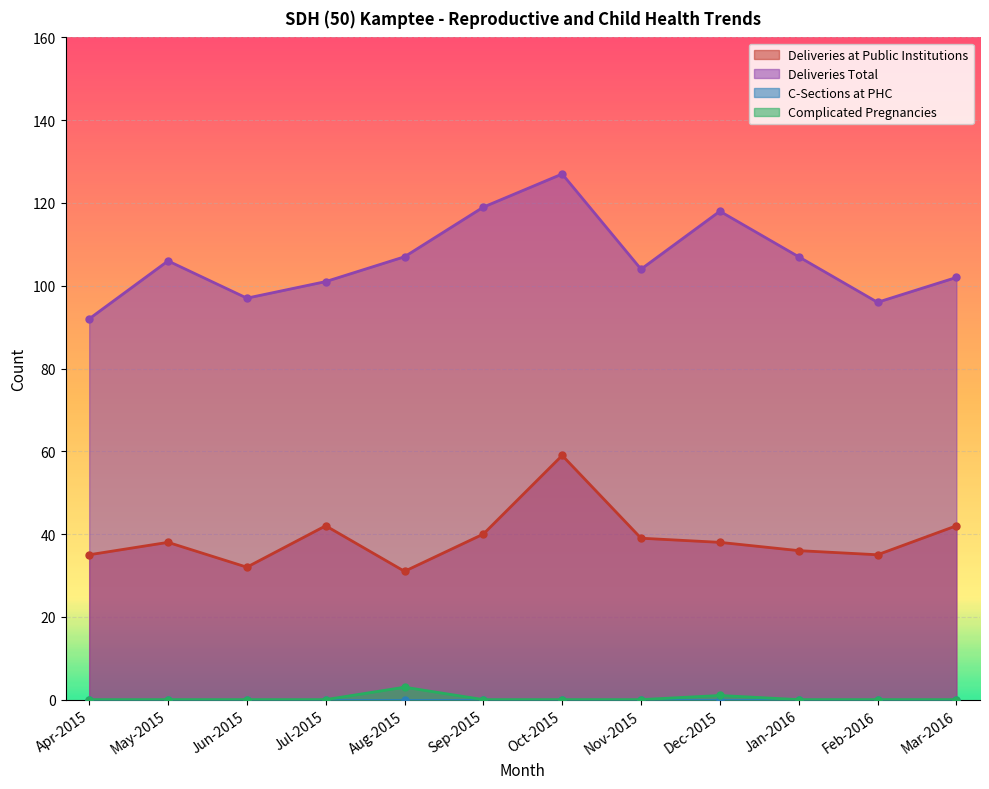

What is the highest value of the Deliveries Total series?

127